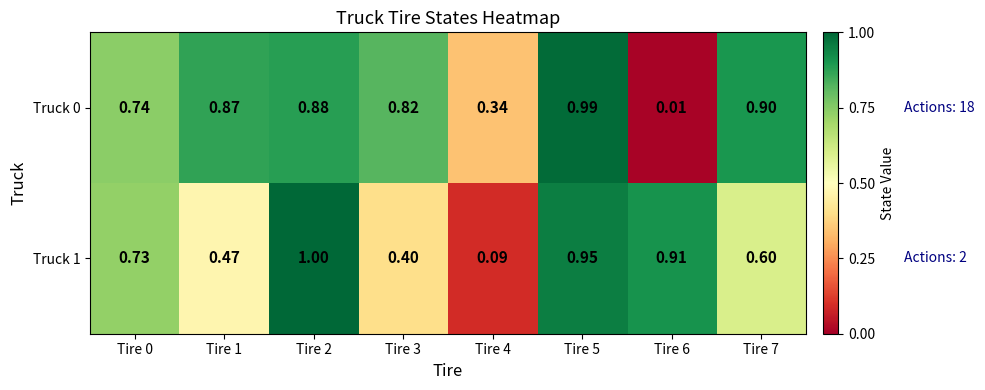

Is the value of Truck 0 at Tire 3 greater than the value of Truck 1 at Tire 3?

Yes